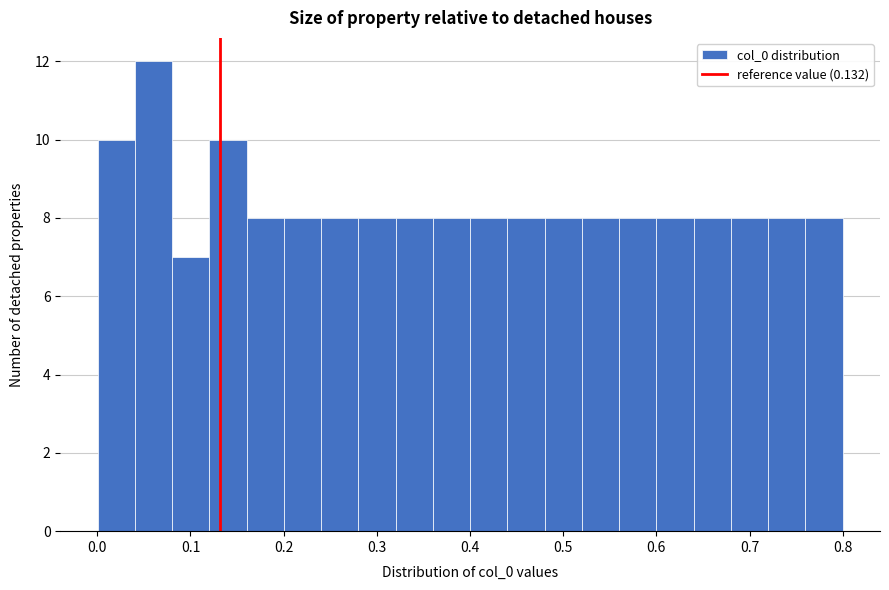

Around what value on the x-axis is the tallest bar? Give the approximate position of its centre, as read against the axis.

0.06